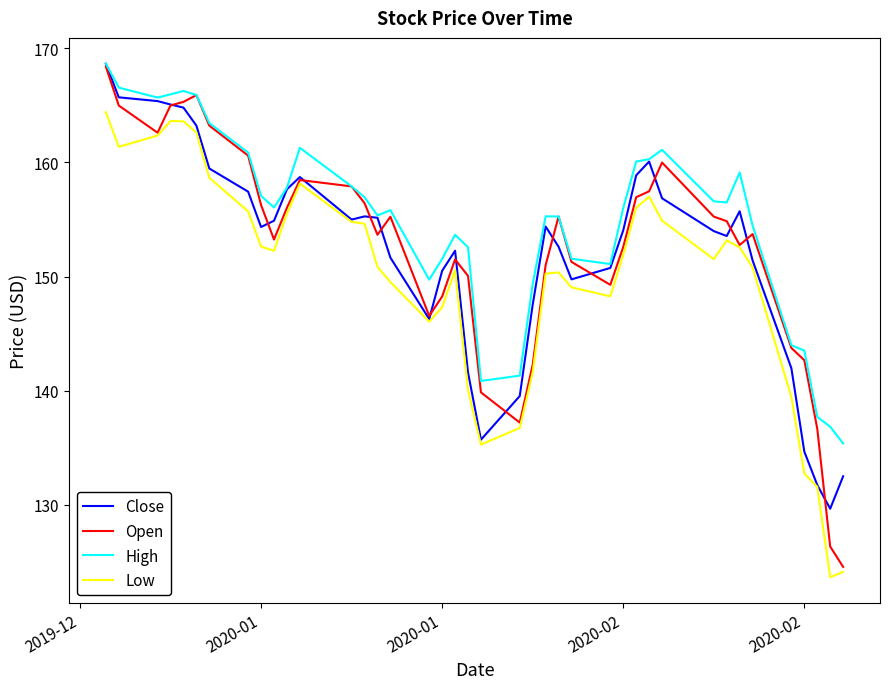

What is the minimum value for Low?

123.6